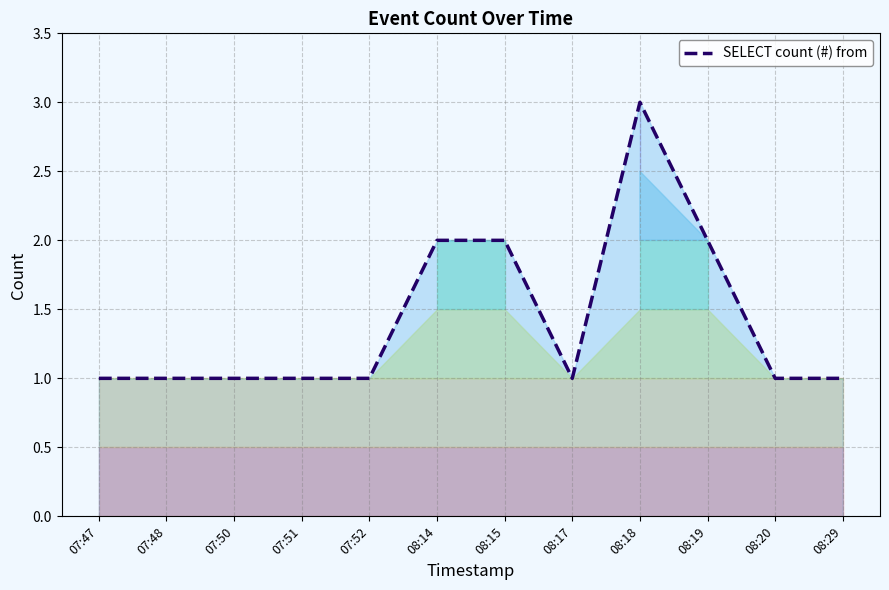

List the labels in order of value, smallest first.

07:47, 07:48, 07:50, 07:51, 07:52, 08:17, 08:20, 08:29, 08:14, 08:15, 08:19, 08:18